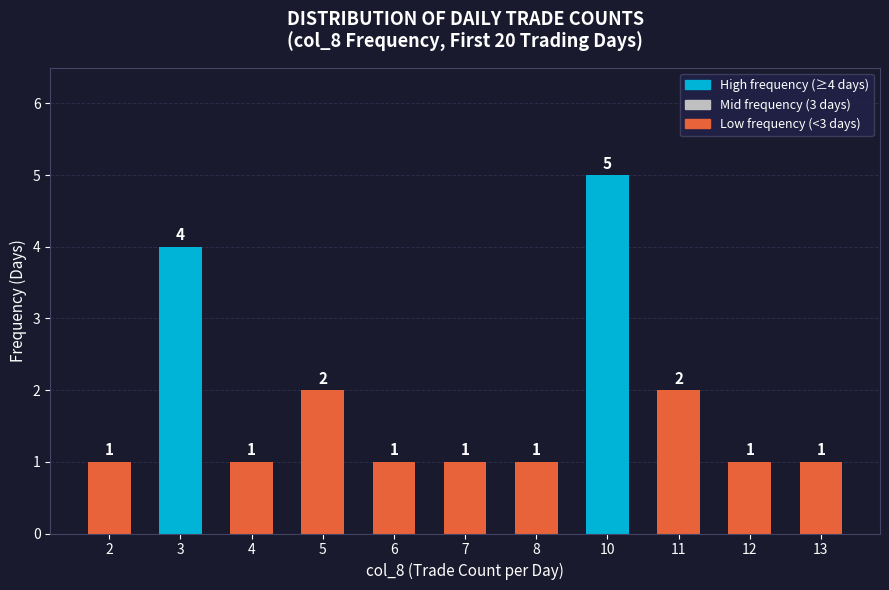

The chart shows a value of 1 at 8. True or false?

True